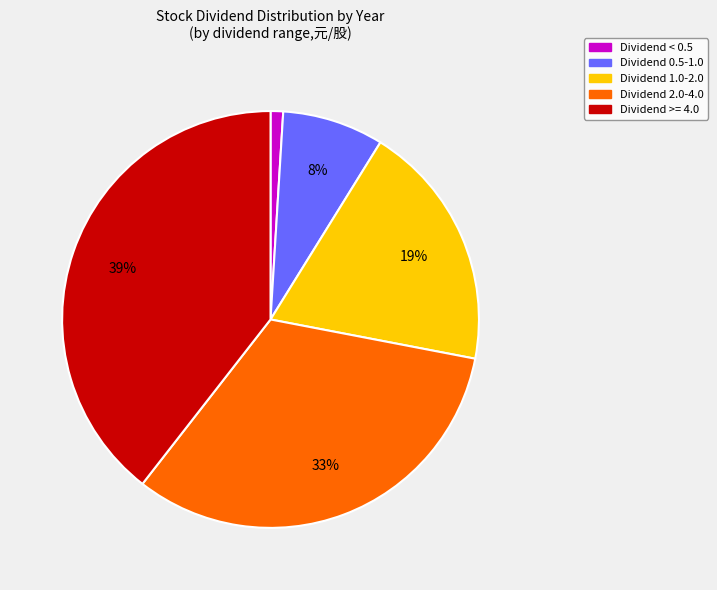

Is there a majority slice in this chart?

No